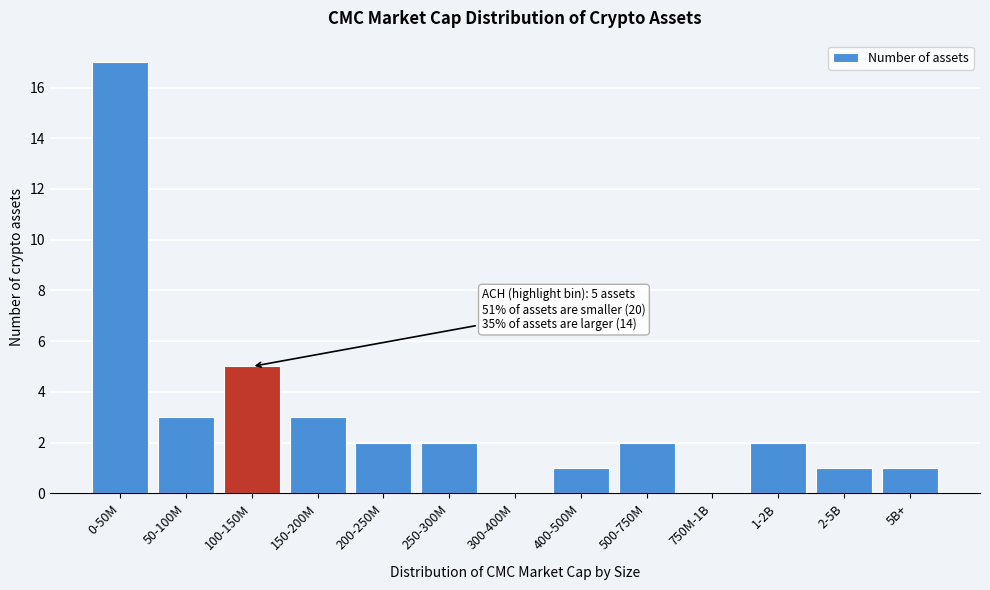

Reading left to right, what are all the values shown in this chart?

0-50M=17	50-100M=3	100-150M=5	150-200M=3	200-250M=2	250-300M=2	300-400M=0	400-500M=1	500-750M=2	750M-1B=0	1-2B=2	2-5B=1	5B+=1